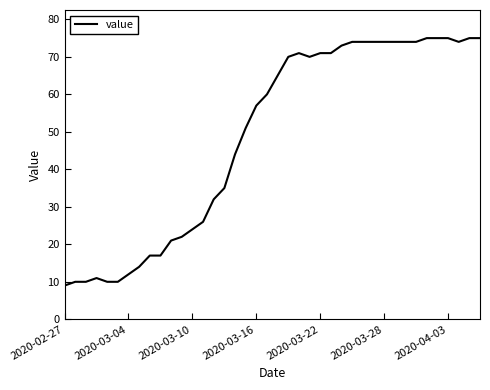

What is the smallest value displayed?

9